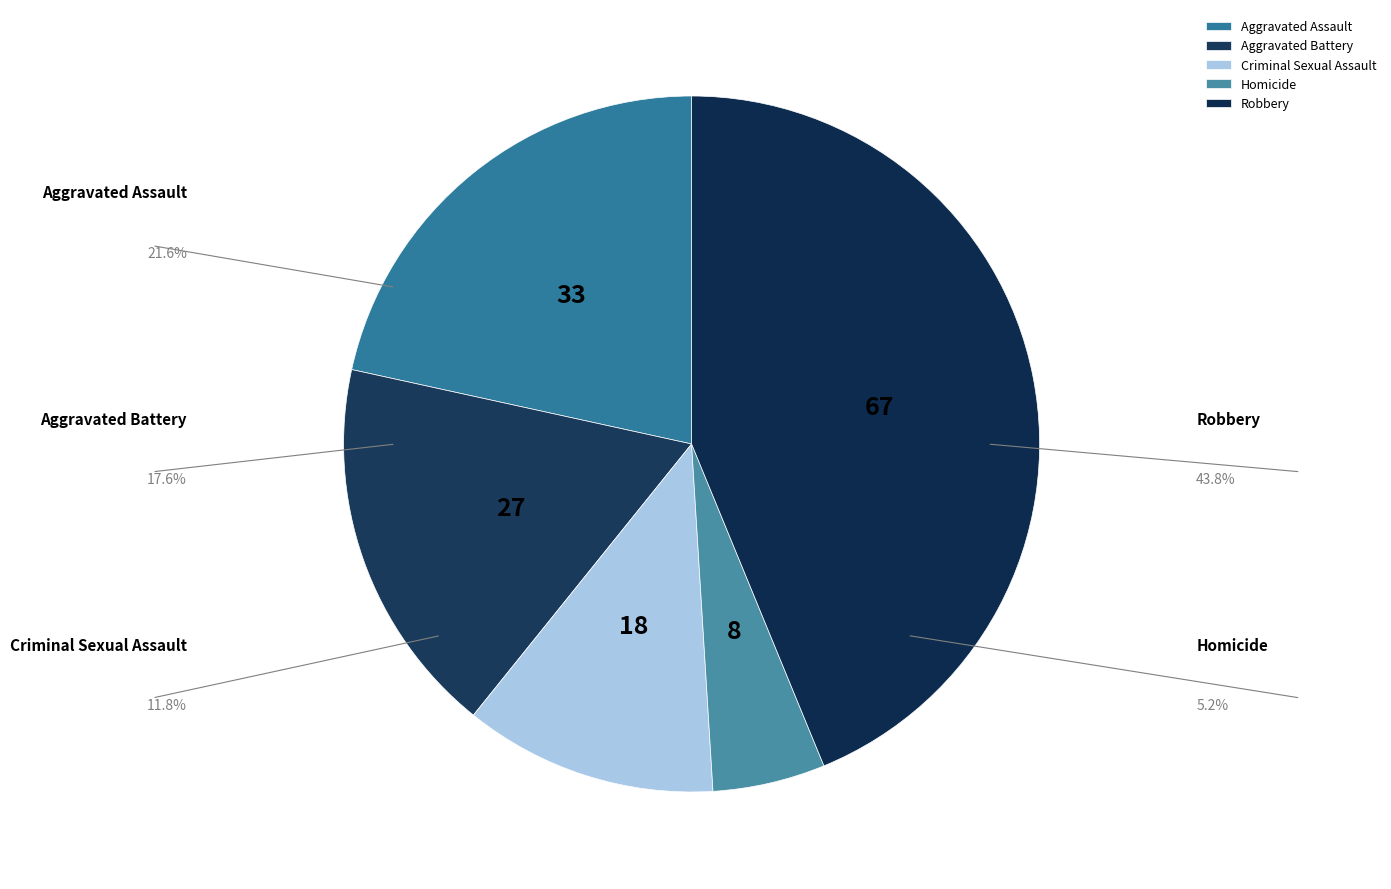

Is the sum of Robbery and Criminal Sexual Assault greater than half?

Yes